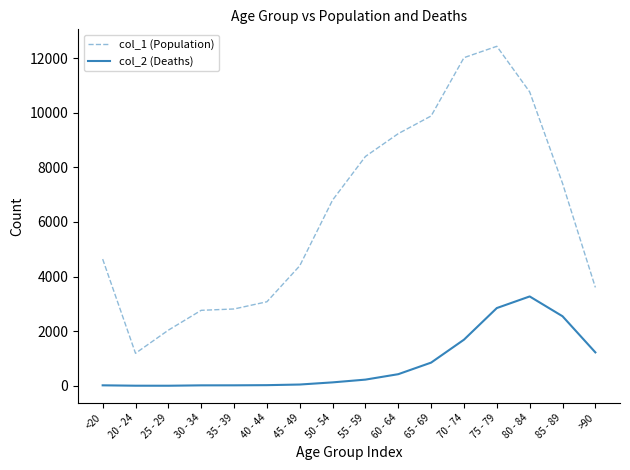

What is the greatest value displayed?

12434